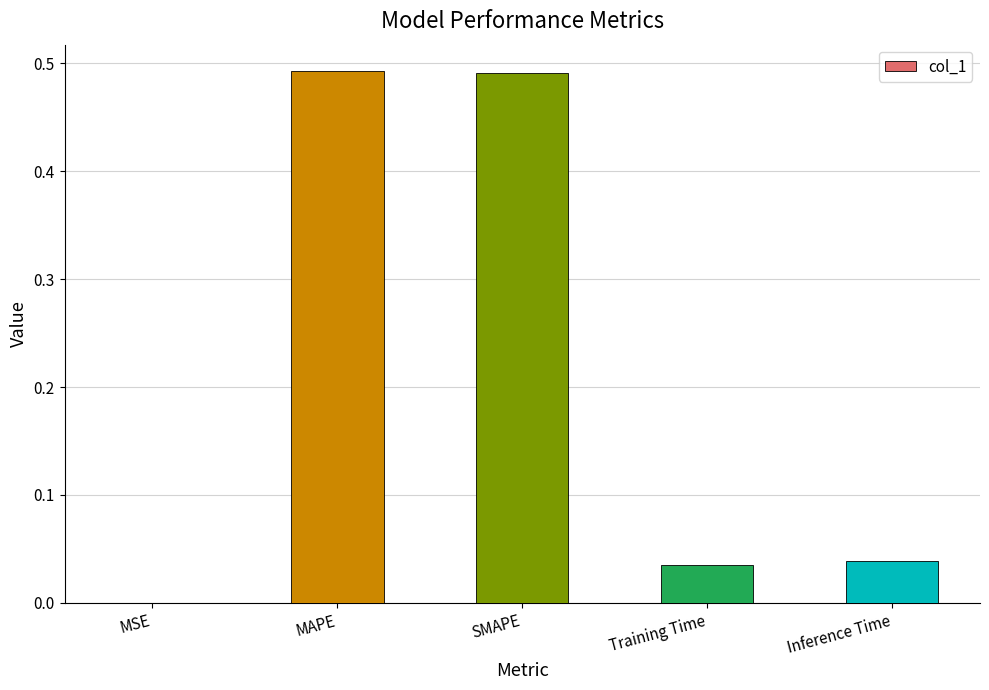

Between MSE and MAPE, which is larger?

MAPE